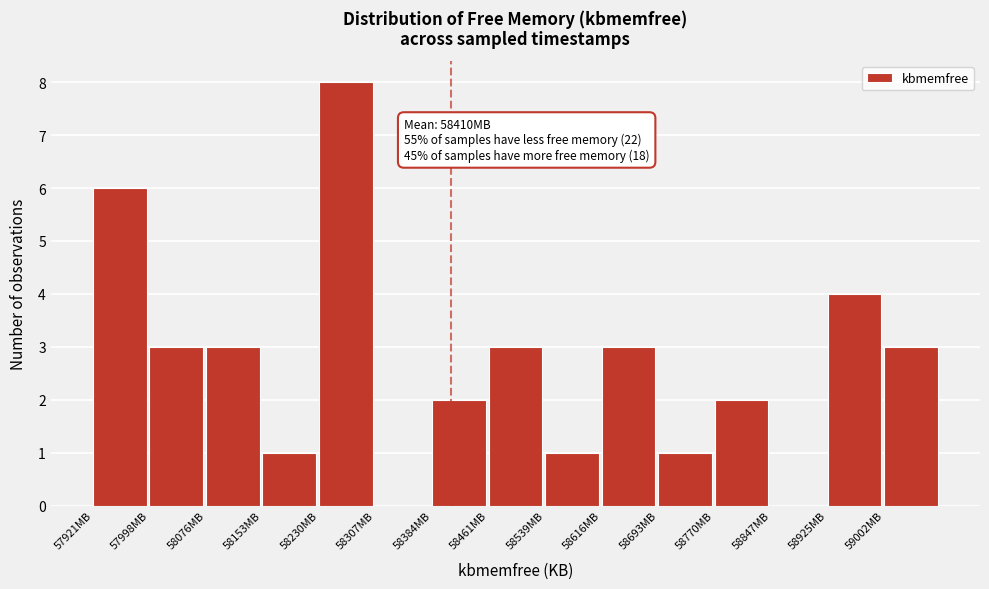

Reading right to left, extract all data points from this chart.

59002MB=3	58925MB=4	58847MB=0	58770MB=2	58693MB=1	58616MB=3	58539MB=1	58461MB=3	58384MB=2	58307MB=0	58230MB=8	58153MB=1	58076MB=3	57998MB=3	57921MB=6